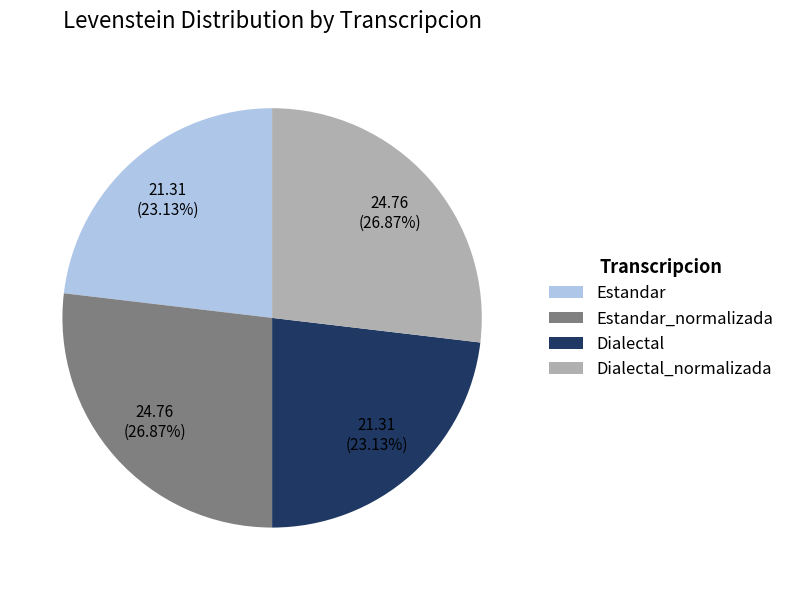

To the nearest percent, what portion does Estandar represent?

23%